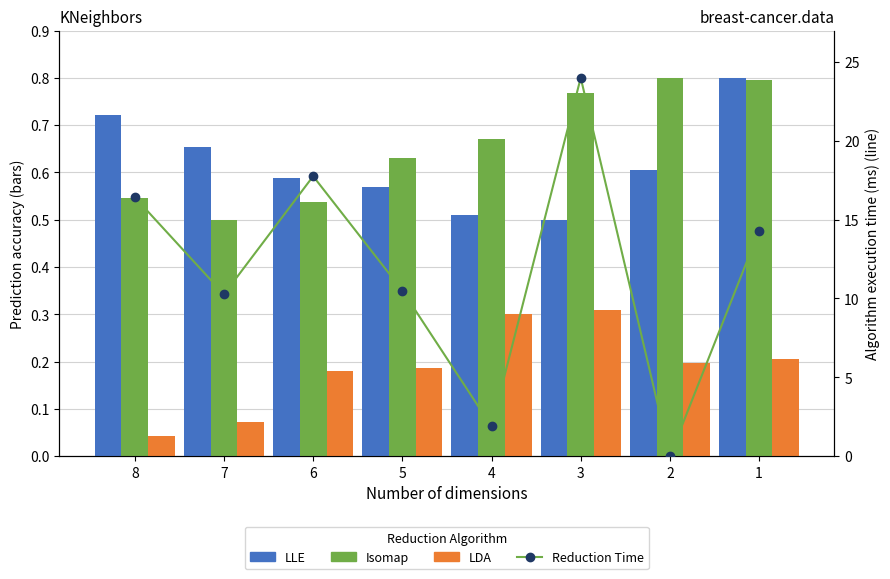

At which category is the sum across all series the highest?

3